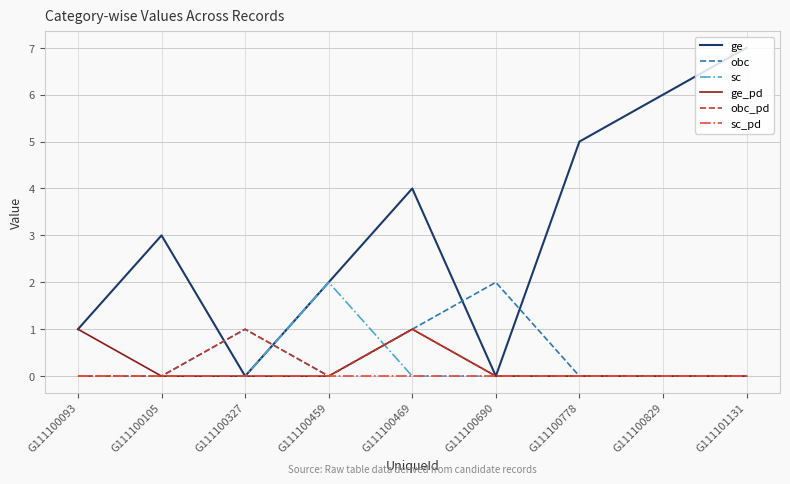

Where is ge nearest to the value 3?

G111100105